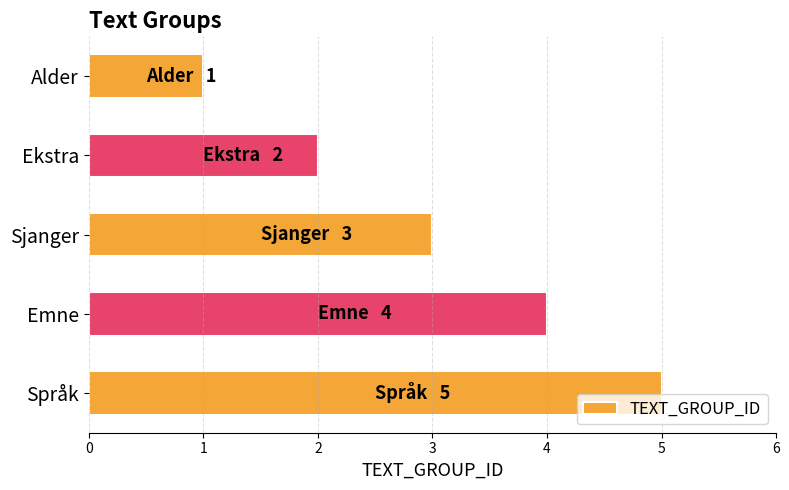

What is the sum of all values?

15